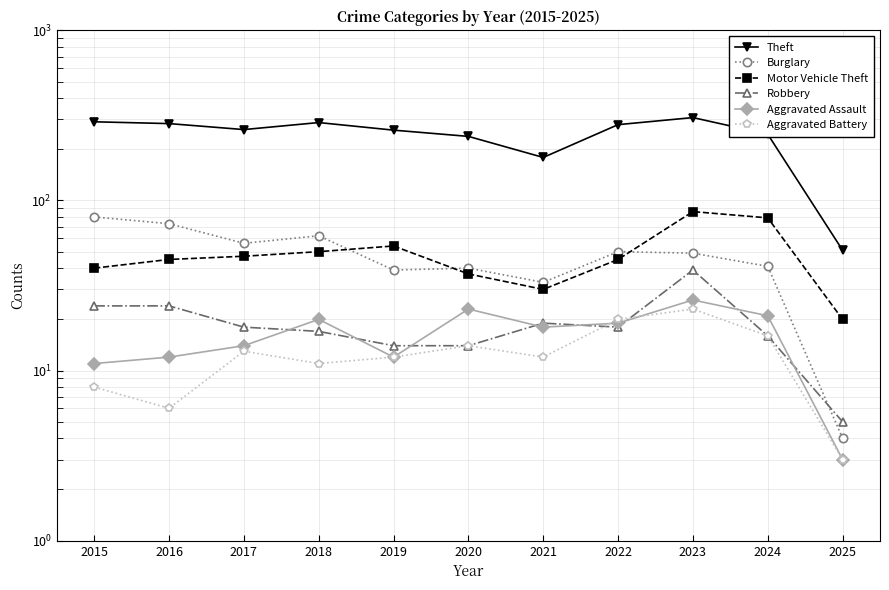

Which category has the highest value in the Burglary series?

2015